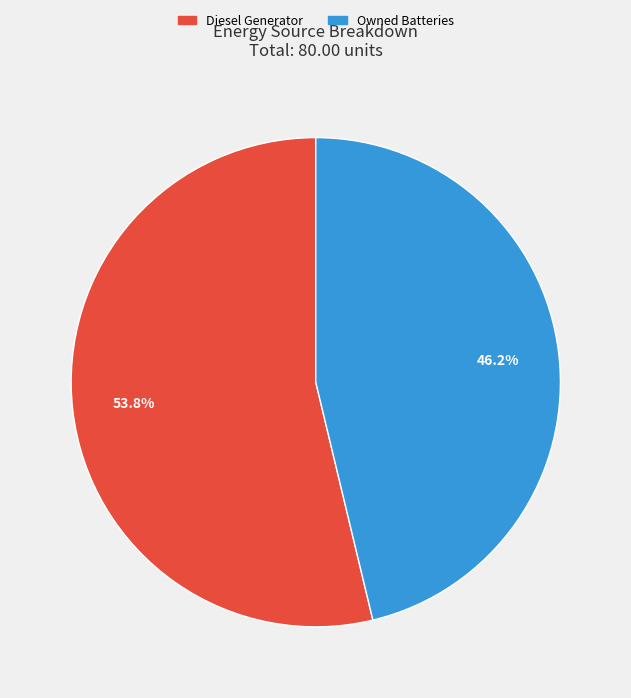

Does Diesel Generator account for over 50% of the chart?

Yes